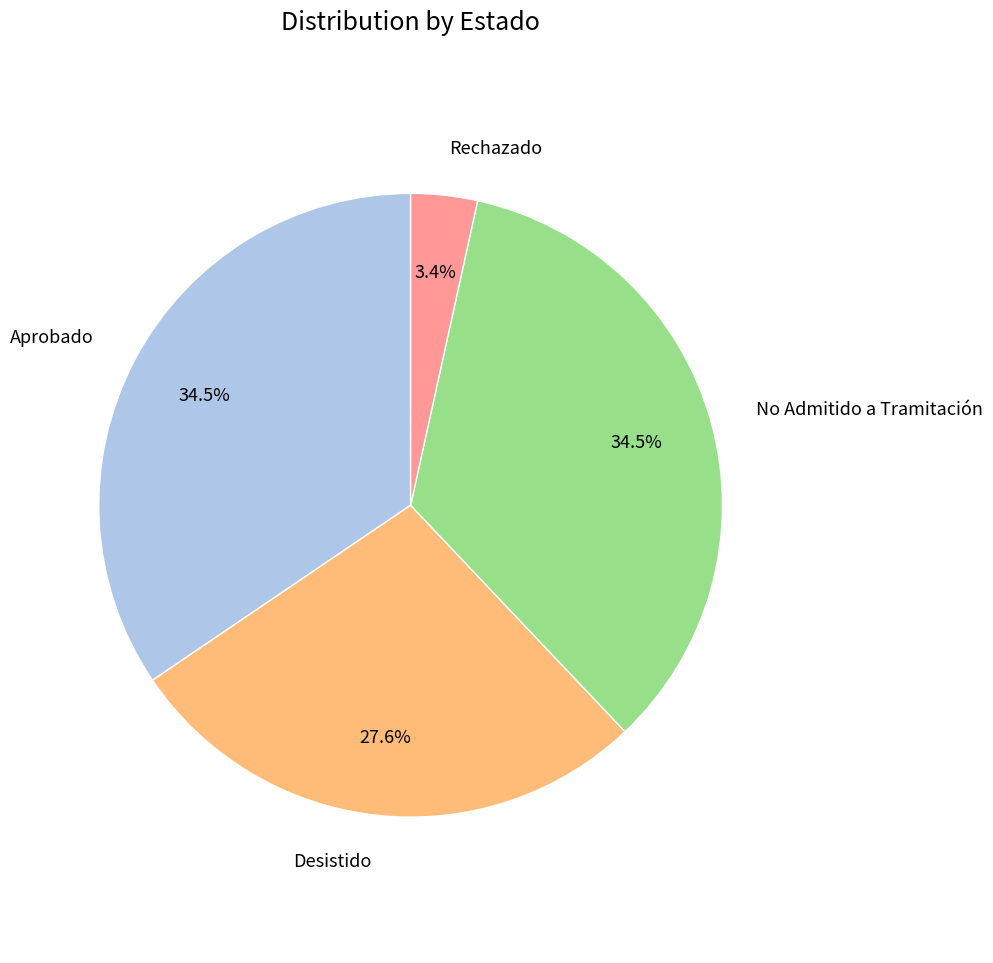

Does any single category account for the majority?

No